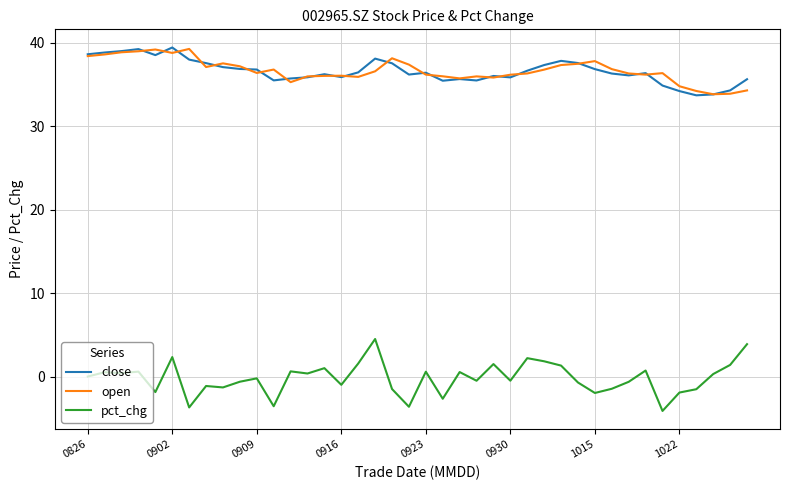

True or false: close and pct_chg intersect in this chart.

False